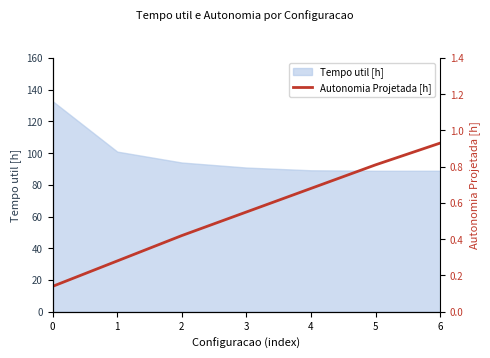

List the labels in order of value, largest first.

6, 5, 4, 3, 2, 1, 0